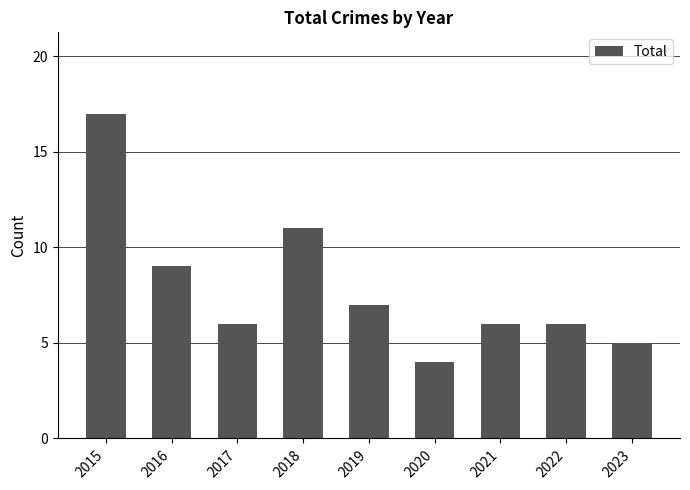

Approximately how many times larger is the value at 2022 compared to 2020?

1.5